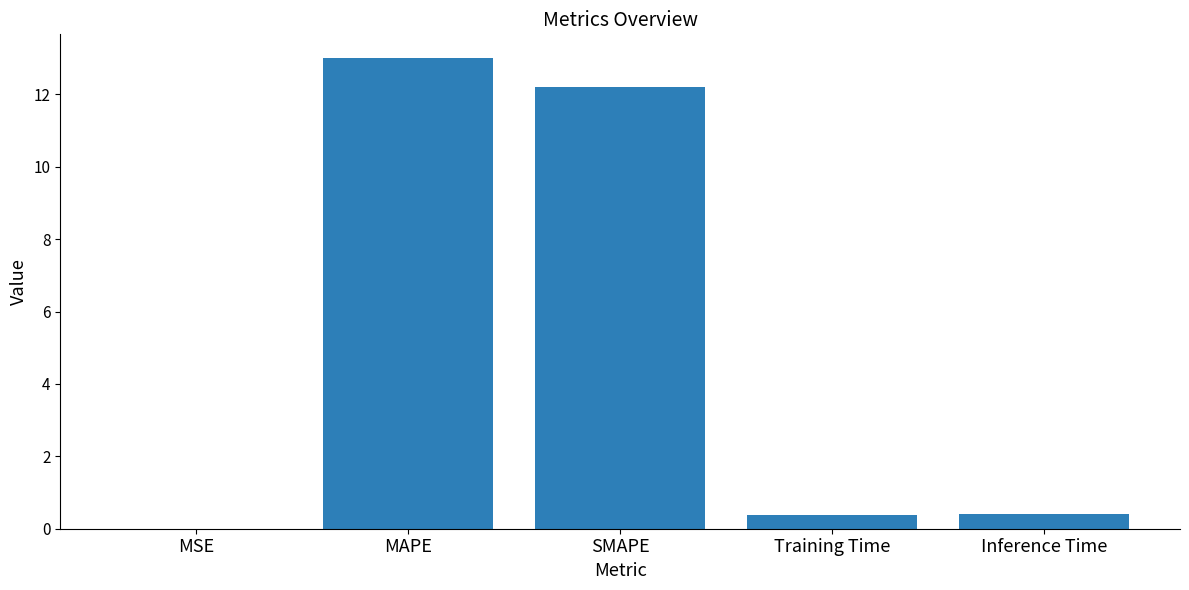

What is the change in value from MSE to Inference Time?

+0.4